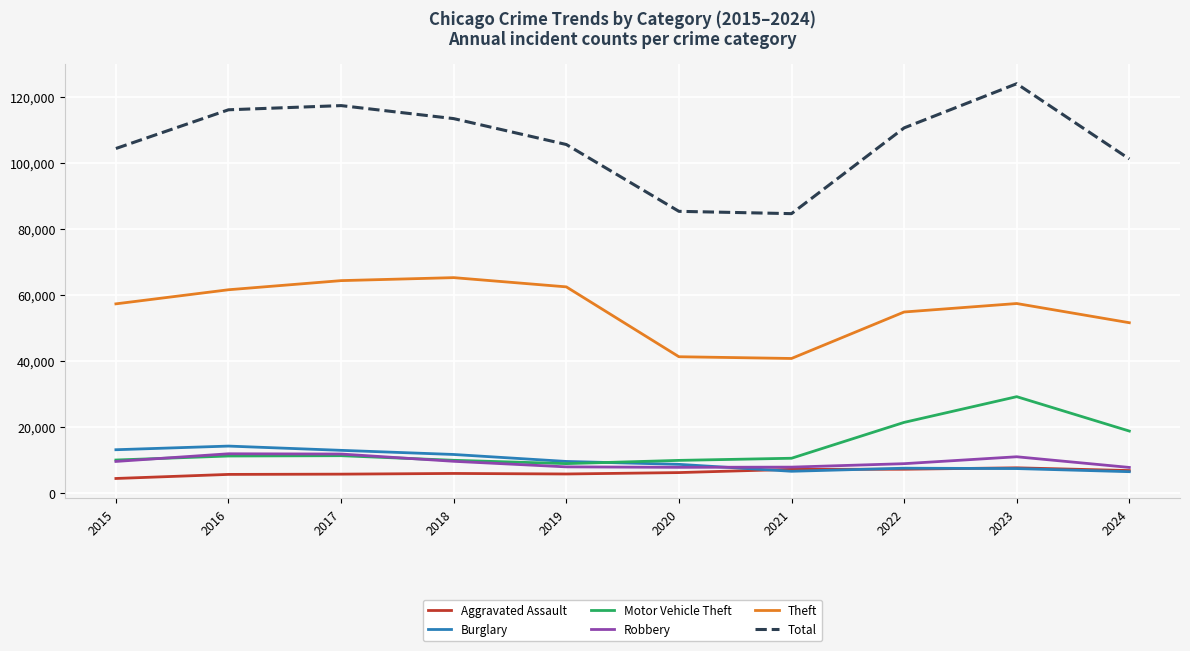

True or false: Theft has a value of 17739 at 2021.

False